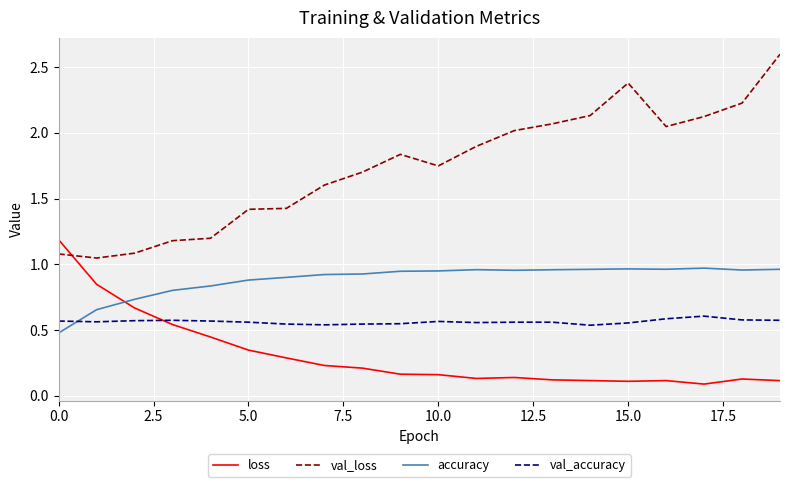

At how many categories does at least one series exceed 0?

20